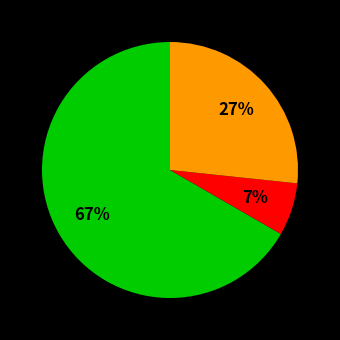

Does any single category account for the majority?

Yes